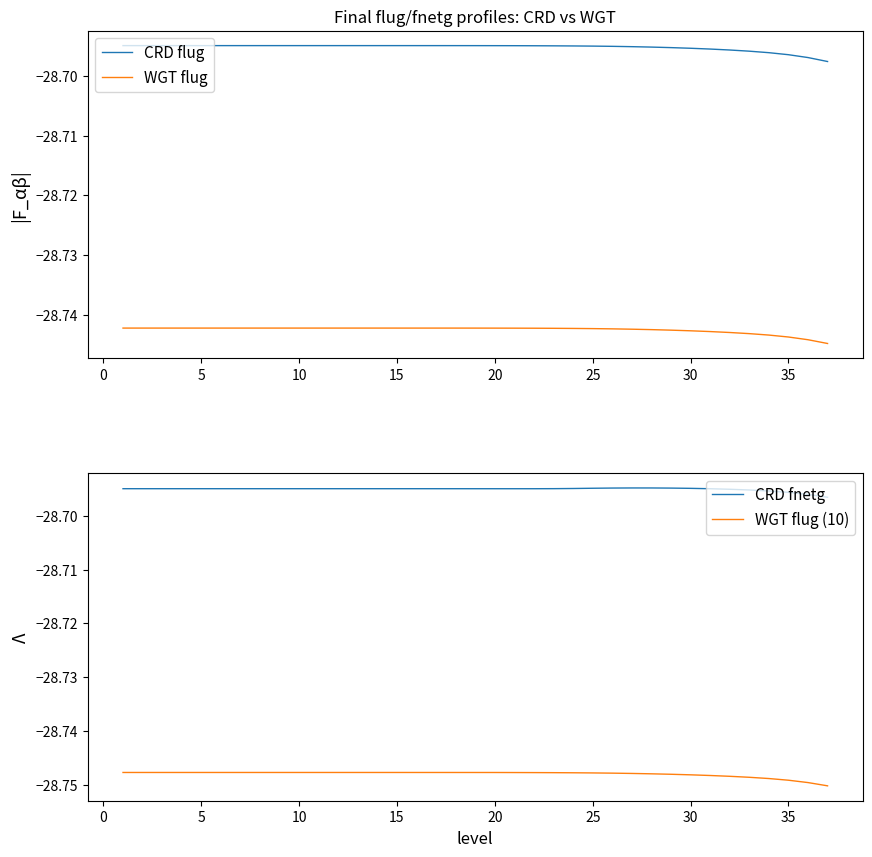

True or false: WGT flug and CRD flug intersect in this chart.

False